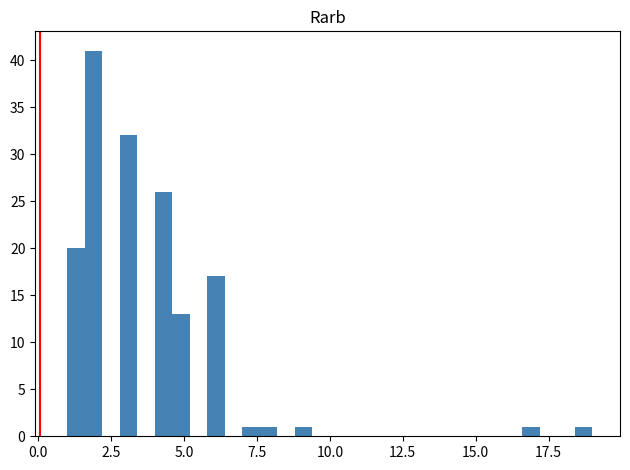

Read against the x-axis, roughly where is the centre of the tallest bar?

2.0